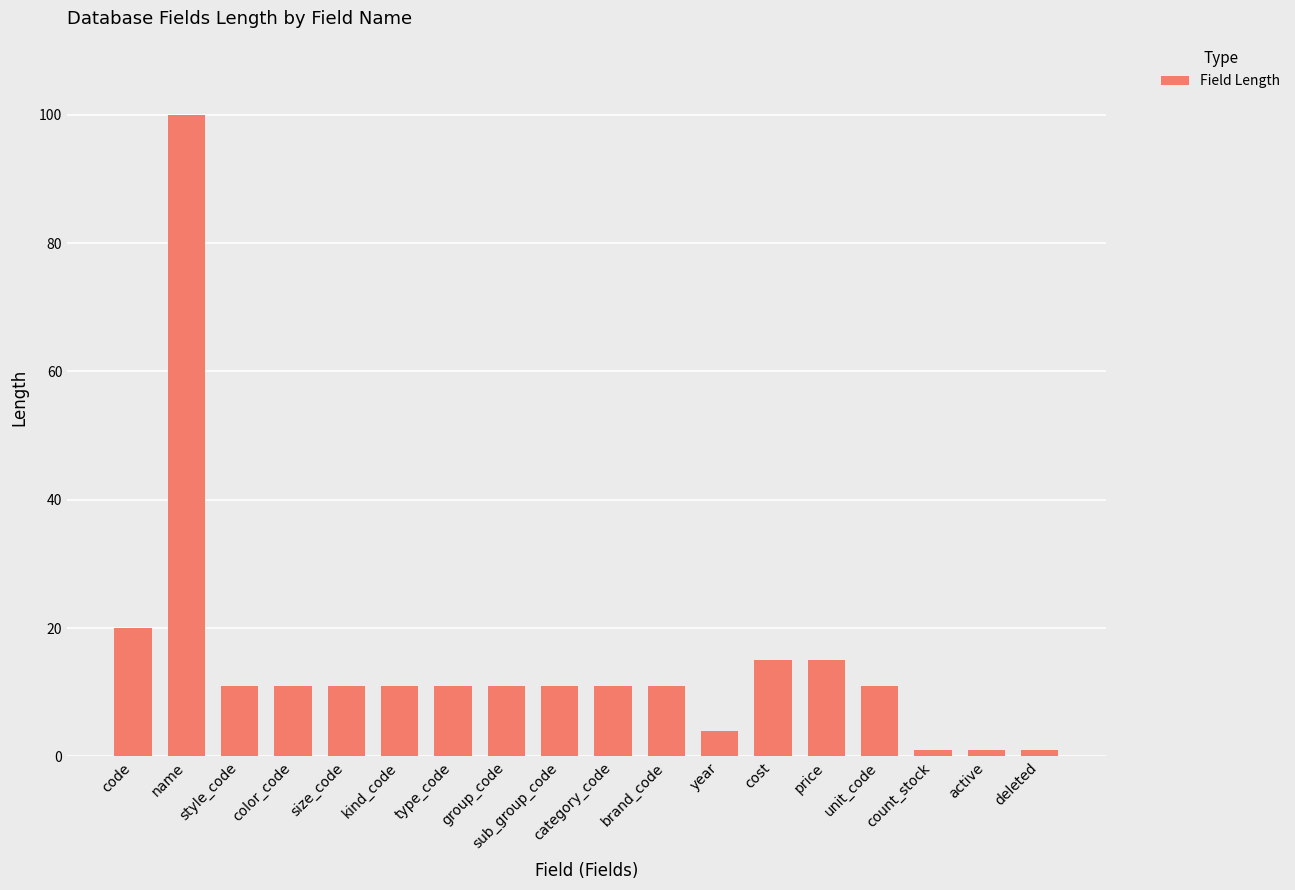

What value does the data have at category_code, to the nearest 10?

10